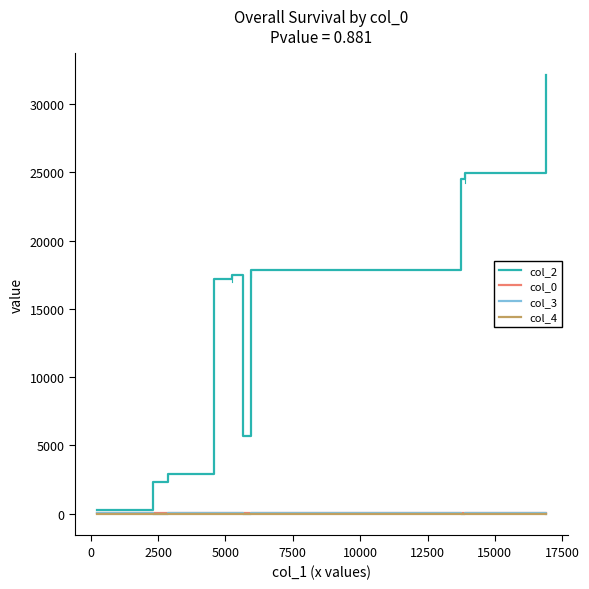

Is this an area chart (filled region under the line)?

No